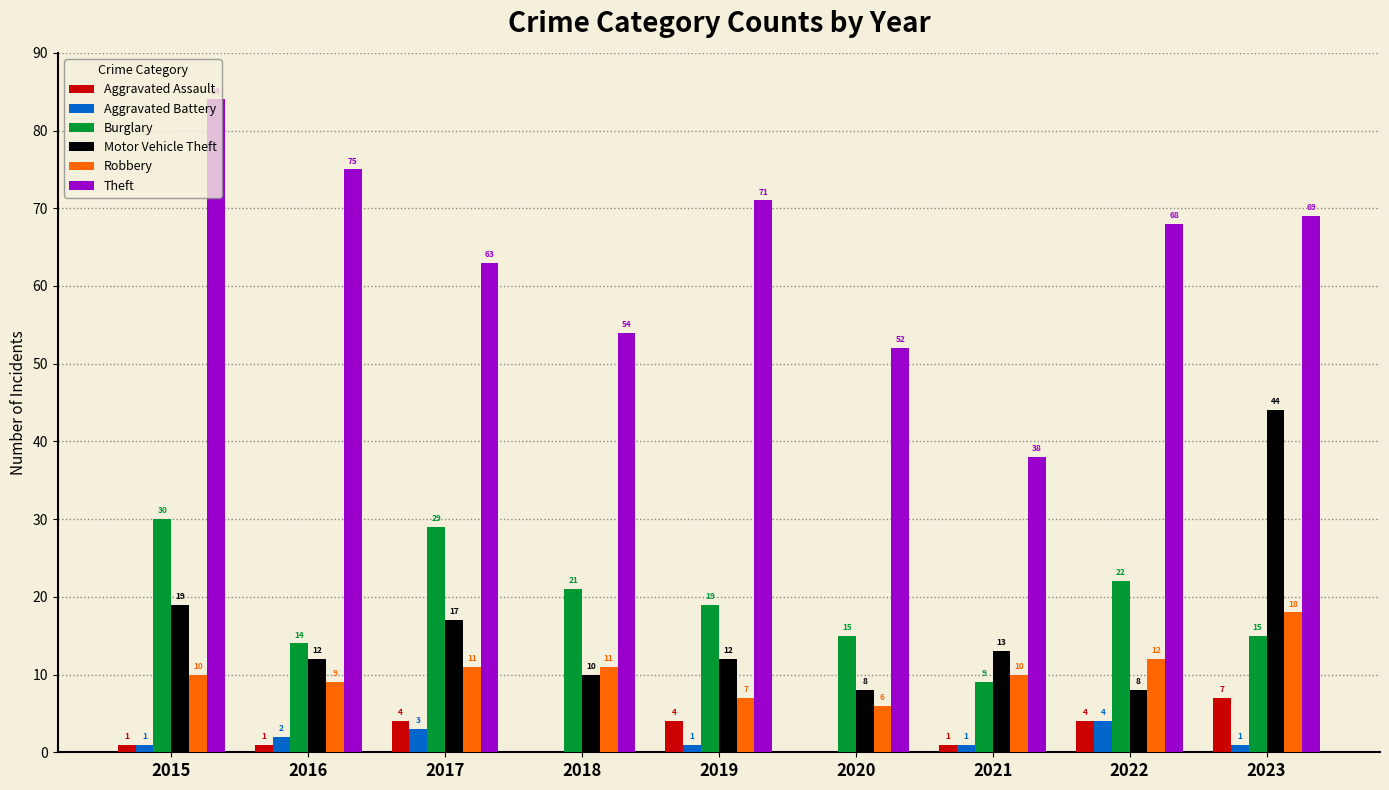

At which label does Theft first exceed 68?

2015